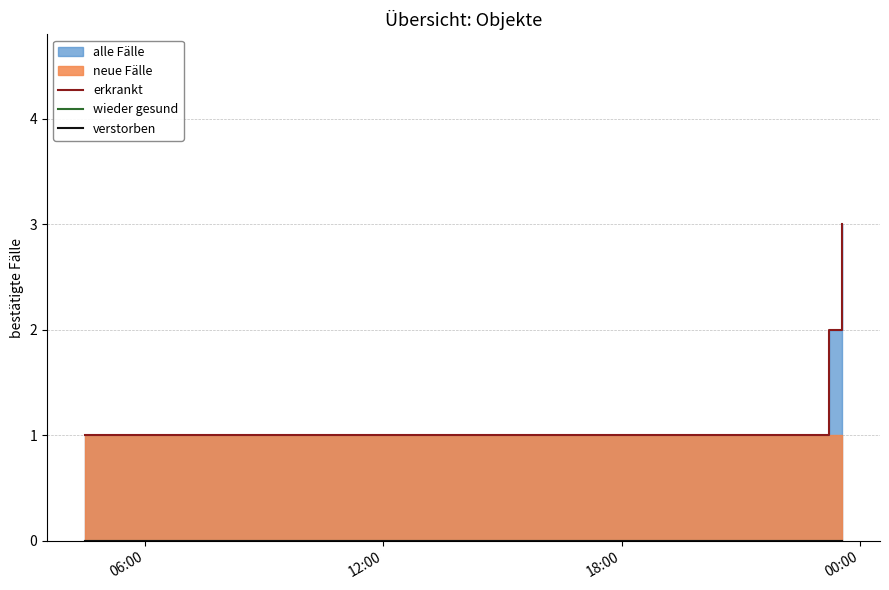

The value of wieder gesund at 18:00 is 0. True or false?

True